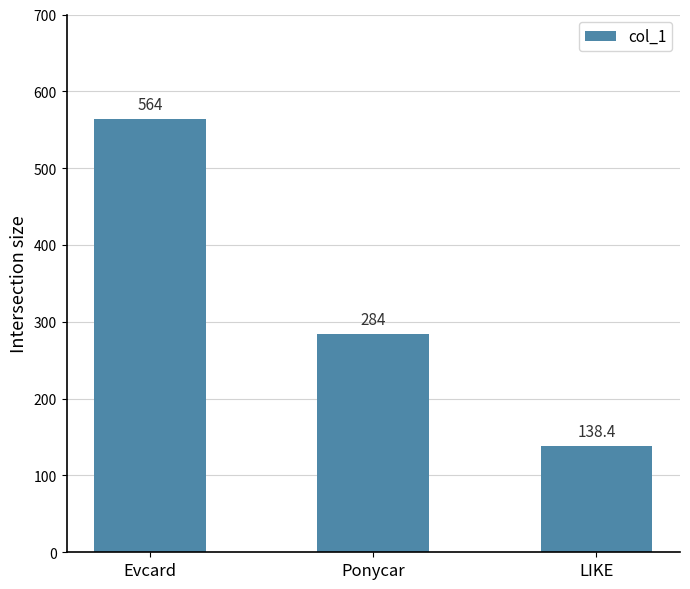

What is the sum of the values at Evcard and LIKE?

702.4